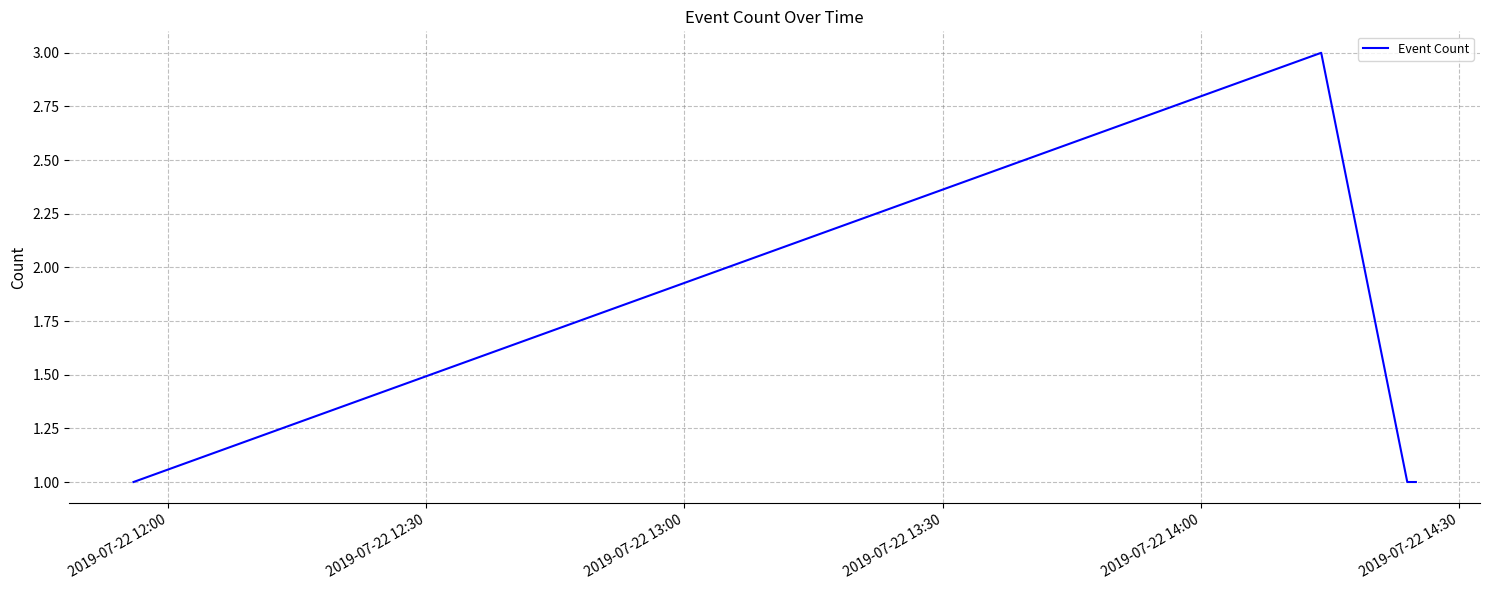

What is the smallest value displayed?

1